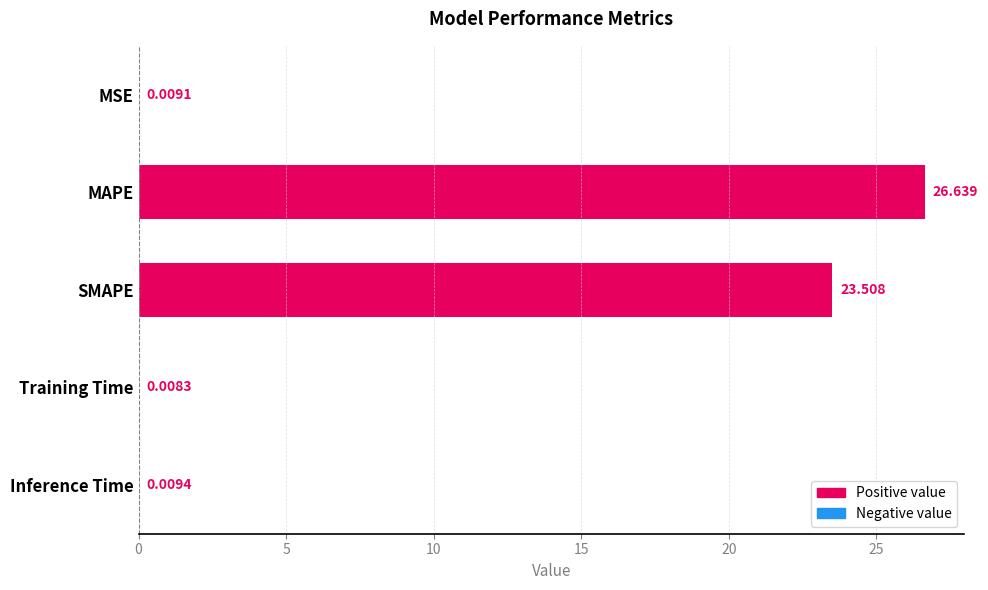

Which label corresponds to the largest value in the chart?

MAPE